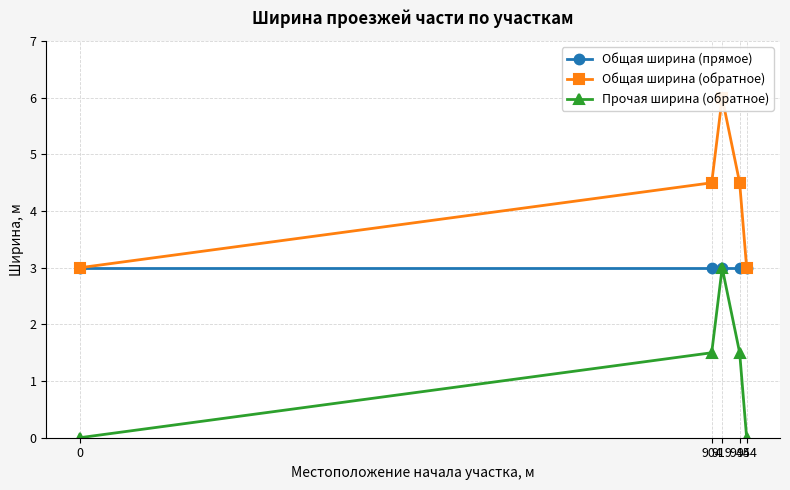

What value does the Общая ширина (прямое) series have at 0?

3.0